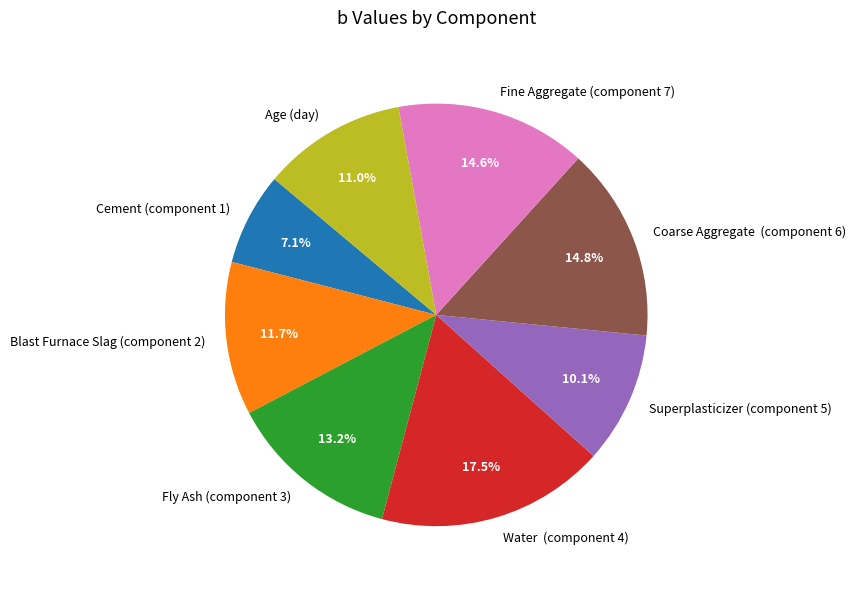

Does any single category account for the majority?

No